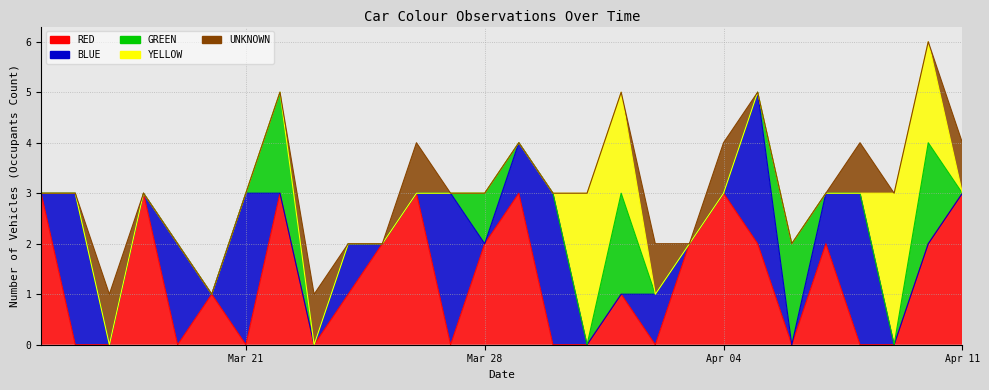

True or false: RED has more than 2 interior local peaks.

True